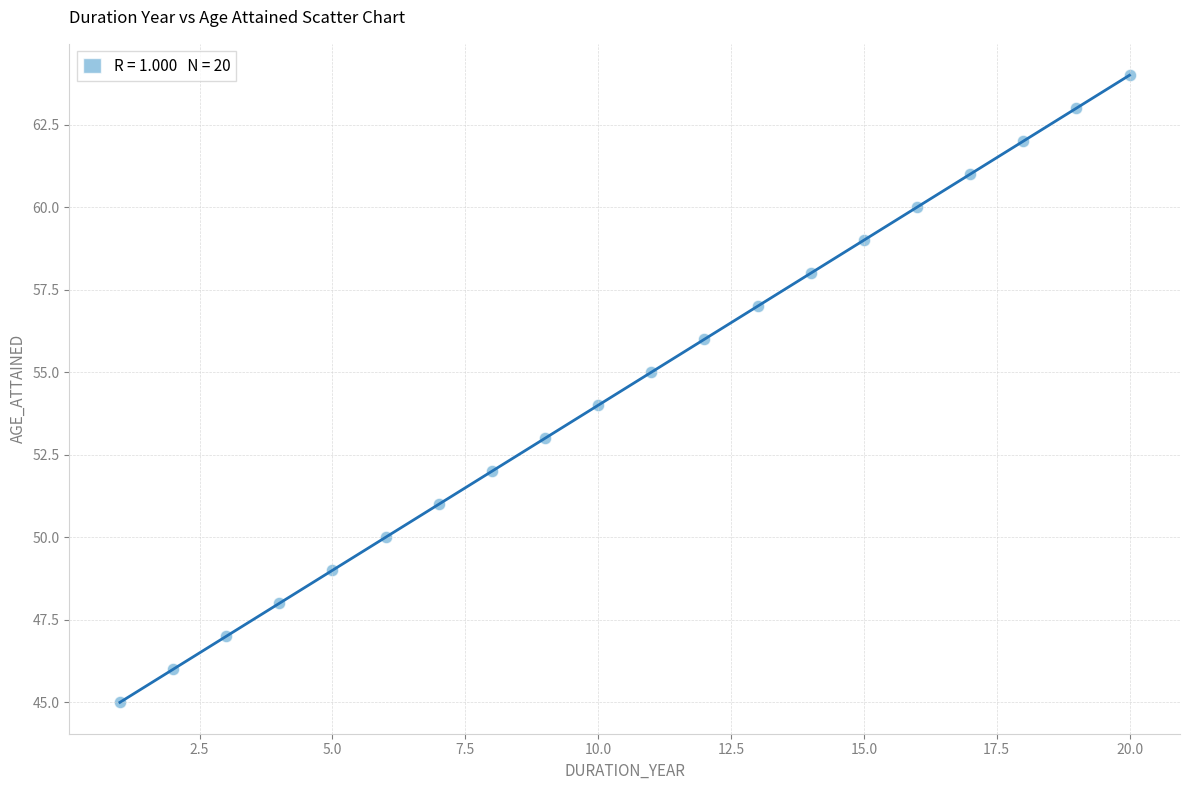

What is the range of X values (max minus min)?

19